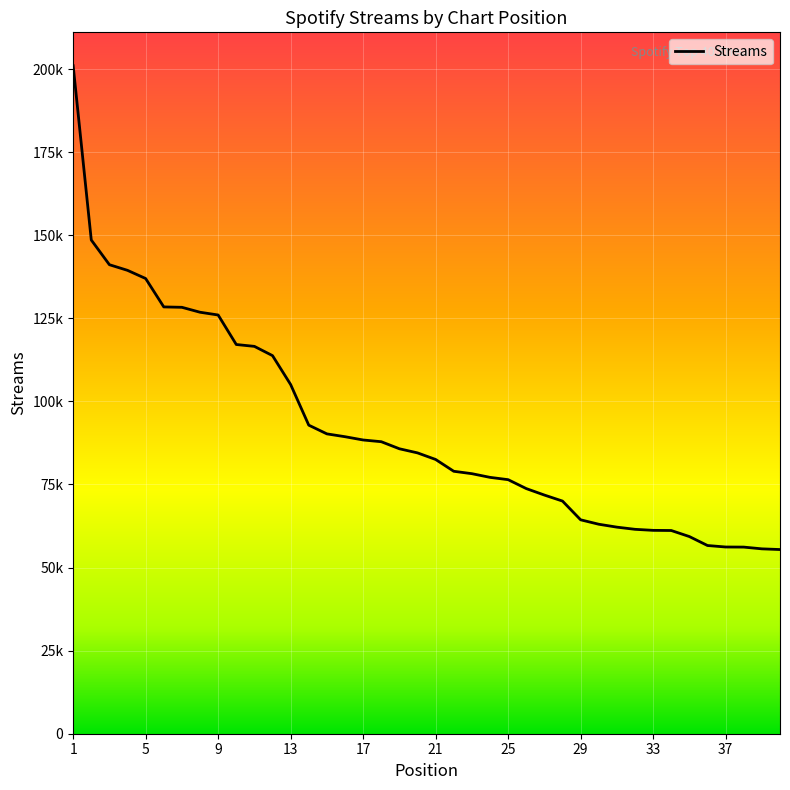

What is the maximum value shown in the chart?

201017